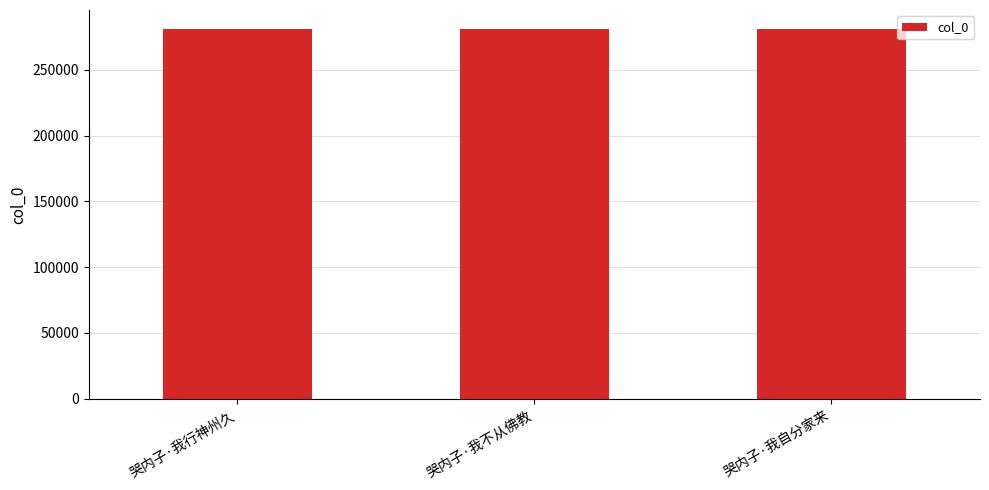

What is the ratio of the value at 哭内子·我不从佛教 to the value at 哭内子·我行神州久?

1.0